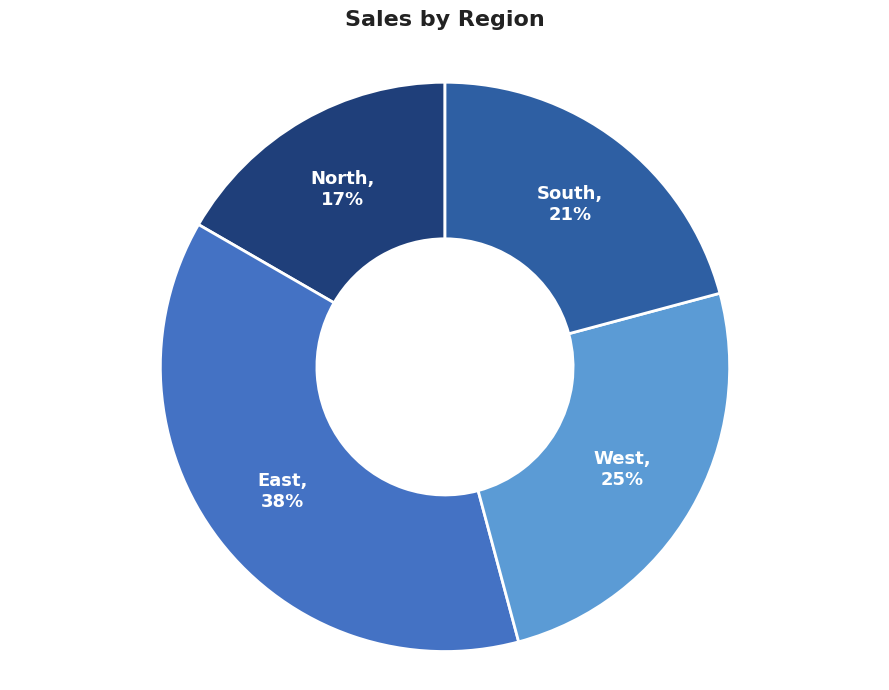

What is the largest slice in the pie chart?

East